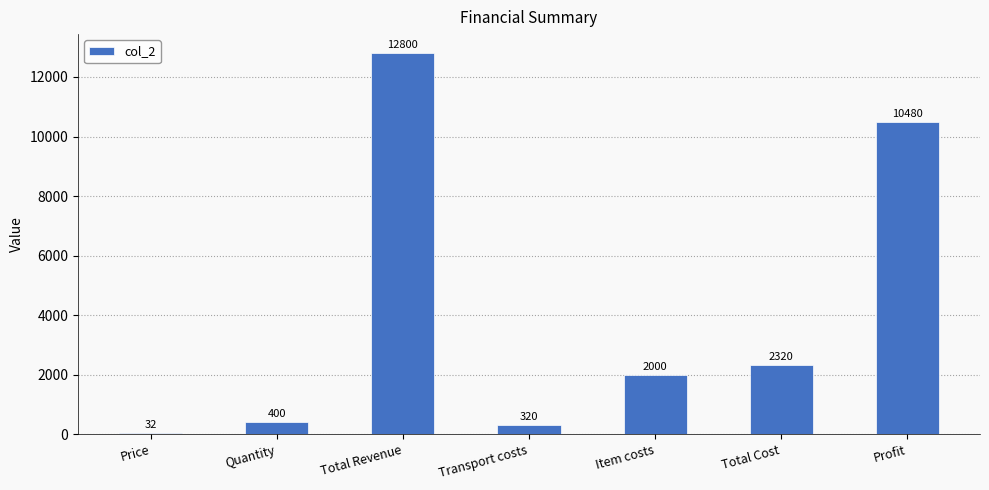

The chart shows a value of 400 at Quantity. True or false?

True